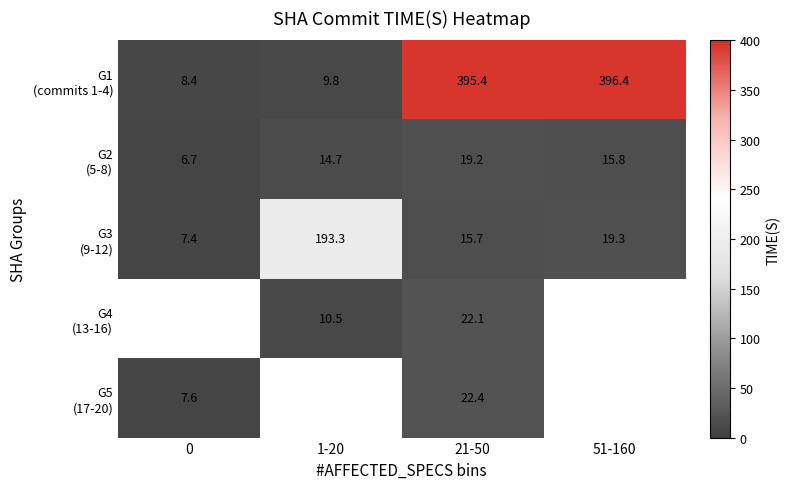

Where does the G4 (13-16) series first go above 22?

21-50